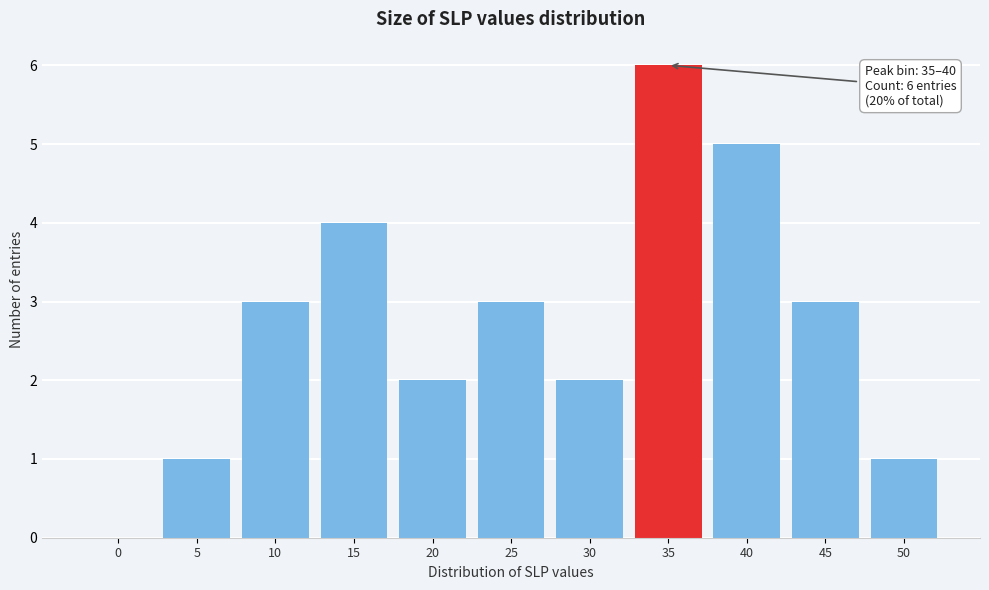

Reading right to left, what are all the values shown in this chart?

50=1	45=3	40=5	35=6	30=2	25=3	20=2	15=4	10=3	5=1	0=0